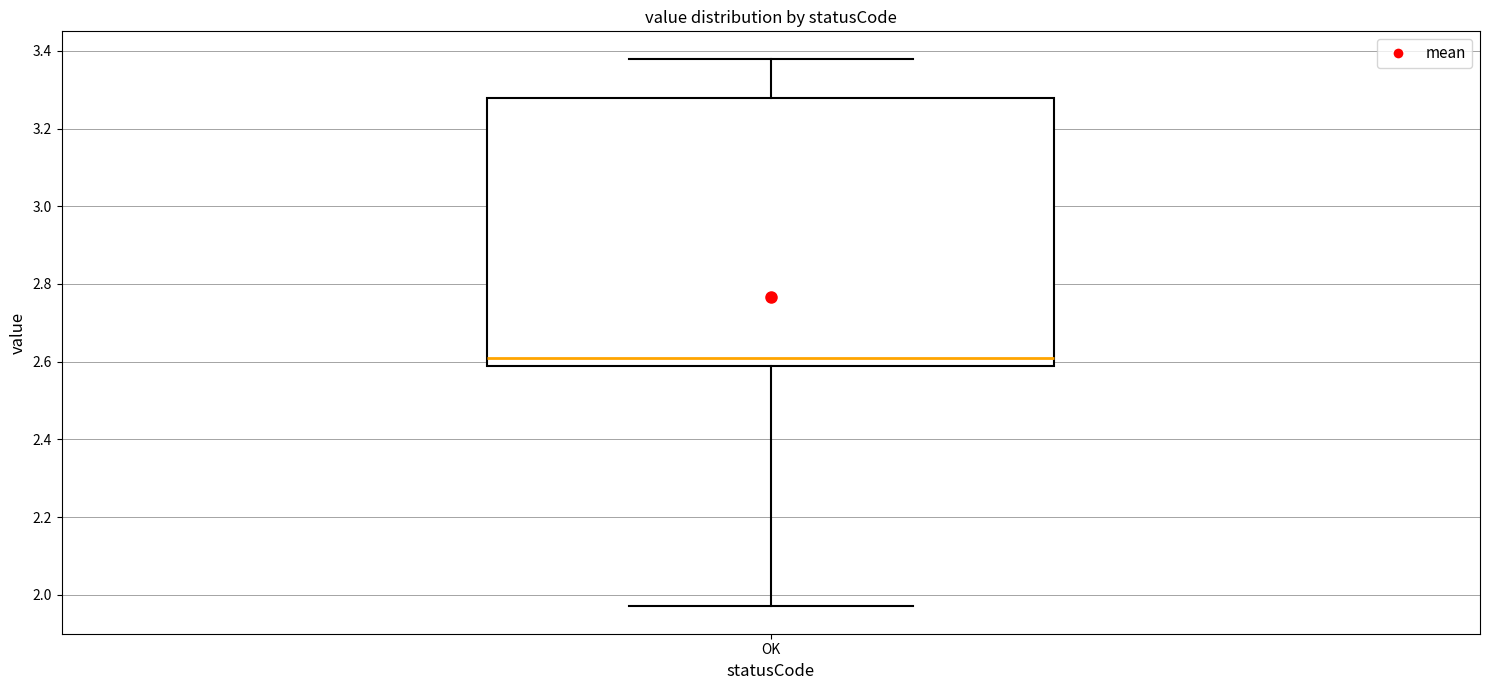

Transcribe this box plot: give where the median line is, the range the box spans, and where the two whiskers end, as read against the y-axis. The values are not printed on the chart, so give them approximately, as read against the axis.

median 2.62, box 2.60 to 3.28, whiskers 1.98 to 3.38